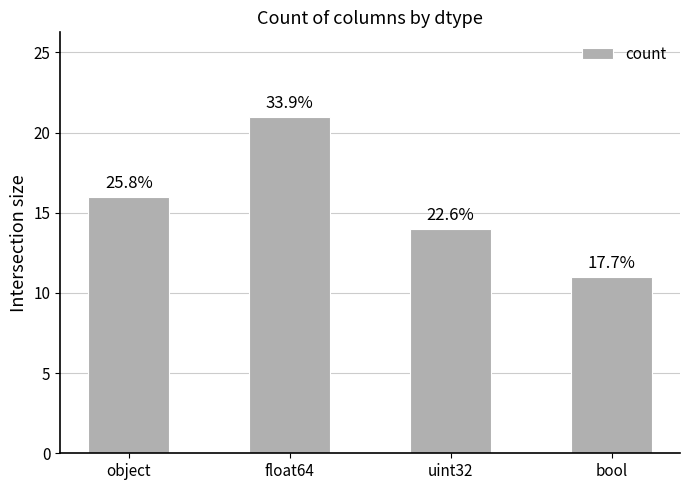

Reading left to right, list all the values displayed in this chart.

16	21	14	11